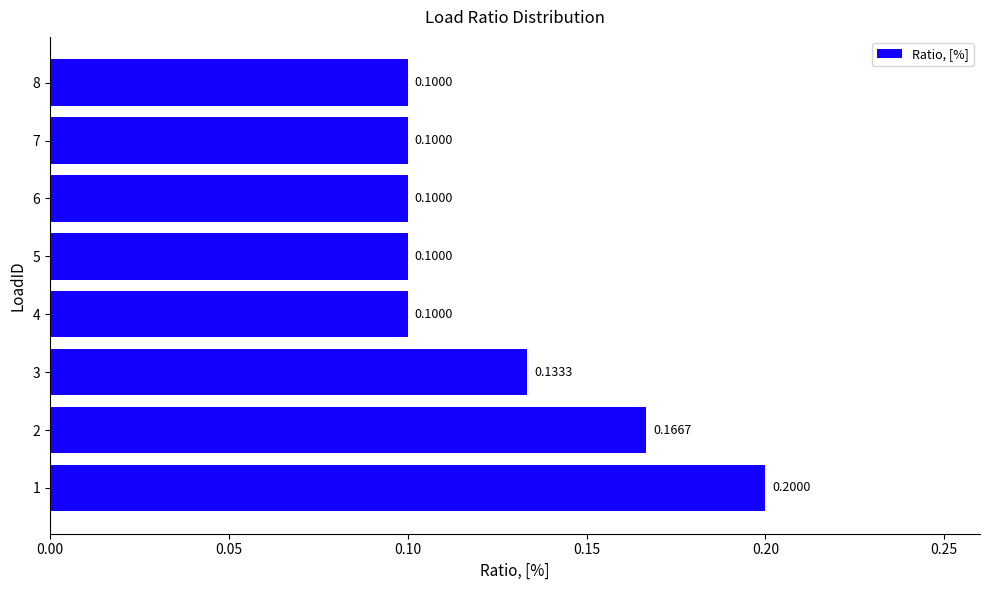

What is the sum of all values?

1.0